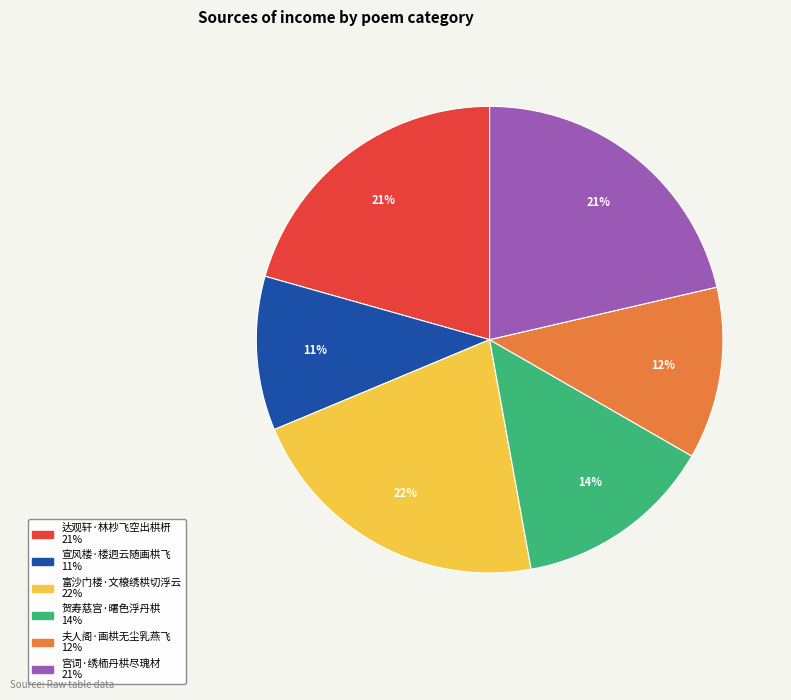

Which category has the smallest portion of the pie?

宣风楼·楼迥云随画栱飞